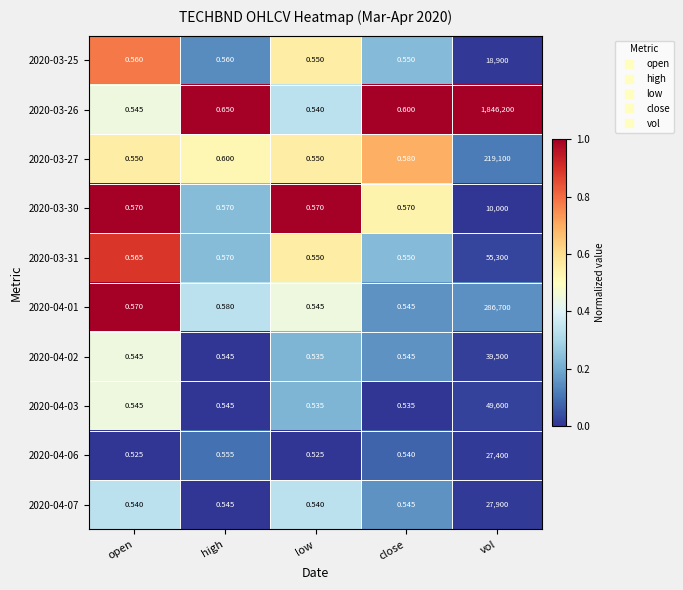

How many series are shown in this chart?

10